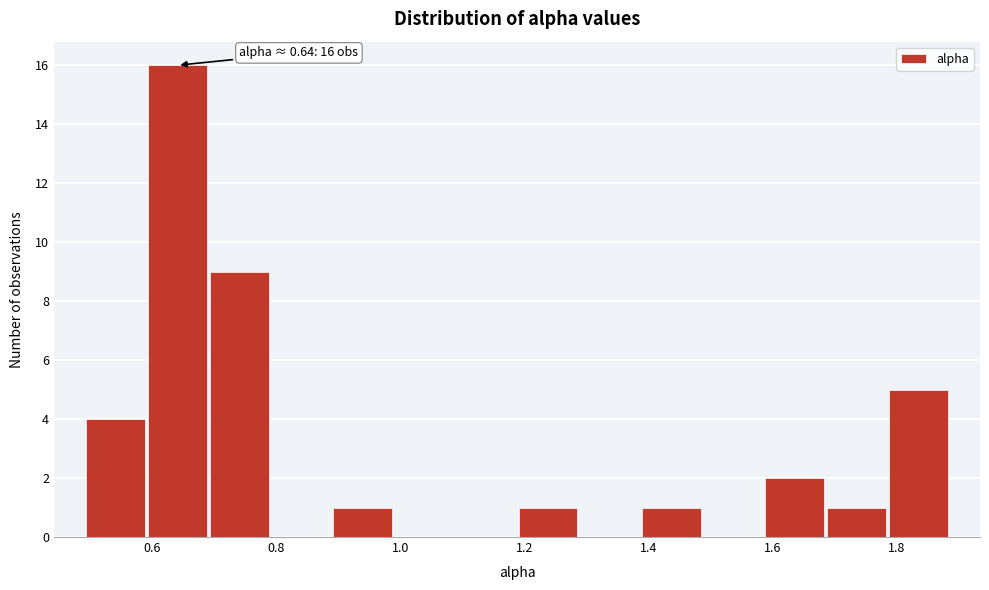

Over which range of the x-axis is the bar tallest?

0.60 to 0.70